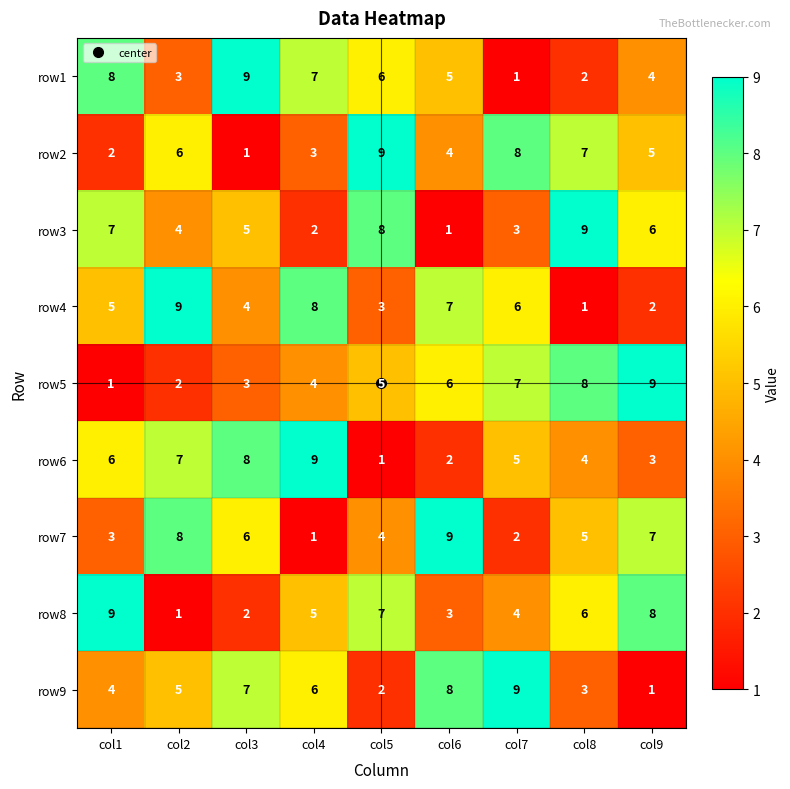

Which series changed the most between col7 and col9?

row9